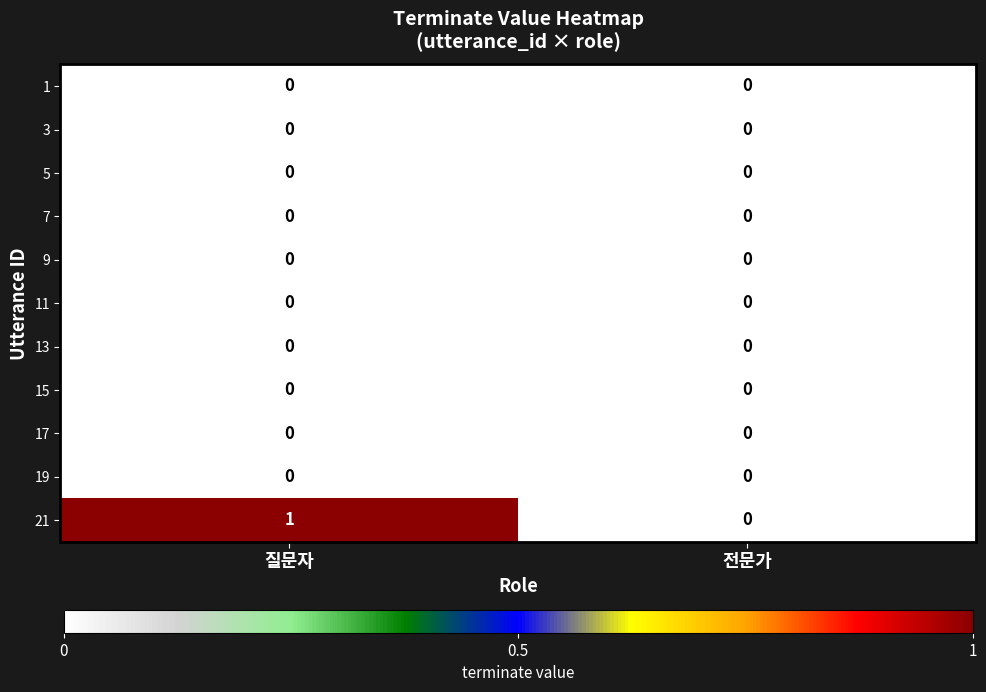

Is it true that 13 equals 0 at 질문자?

True